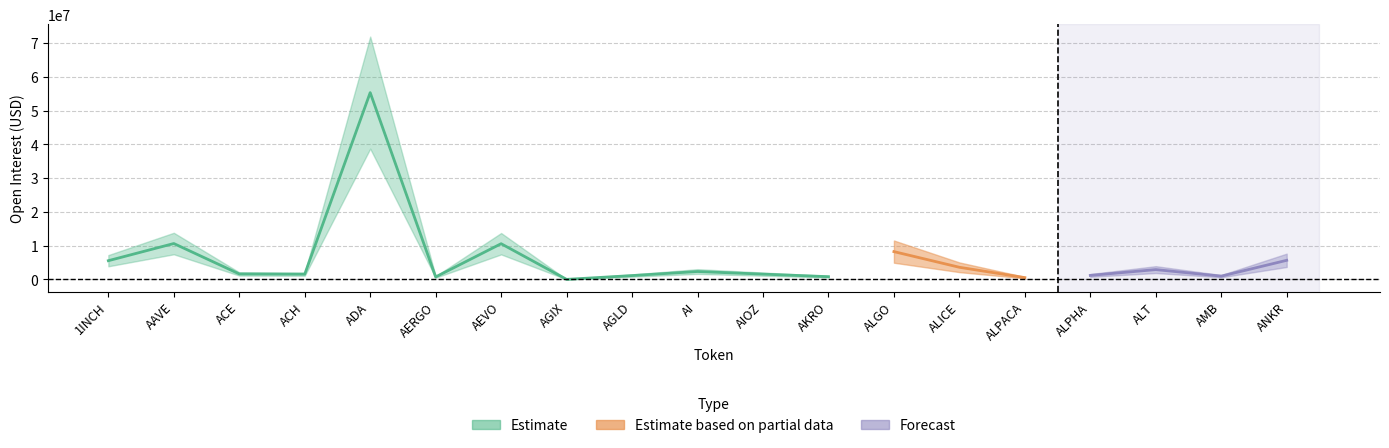

At which label does the data first exceed 1612818?

1INCH